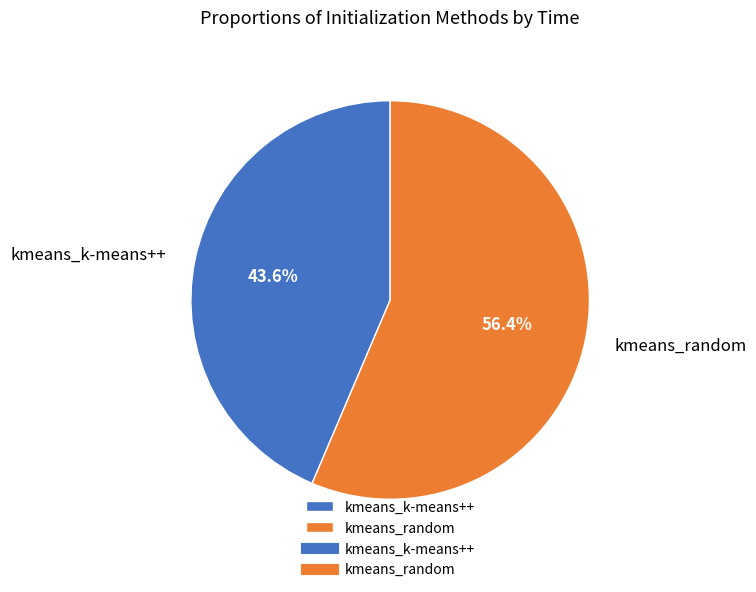

True or false: kmeans_k-means++ accounts for 34% of the total.

False